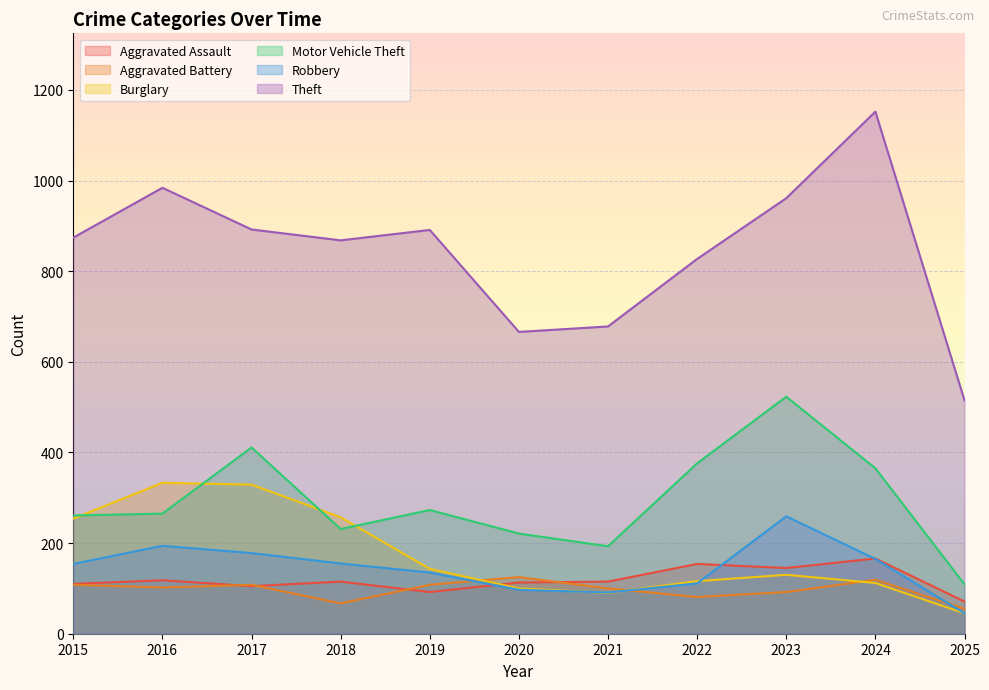

What are all the series names shown in the legend?

Aggravated Assault, Aggravated Battery, Burglary, Motor Vehicle Theft, Robbery, Theft